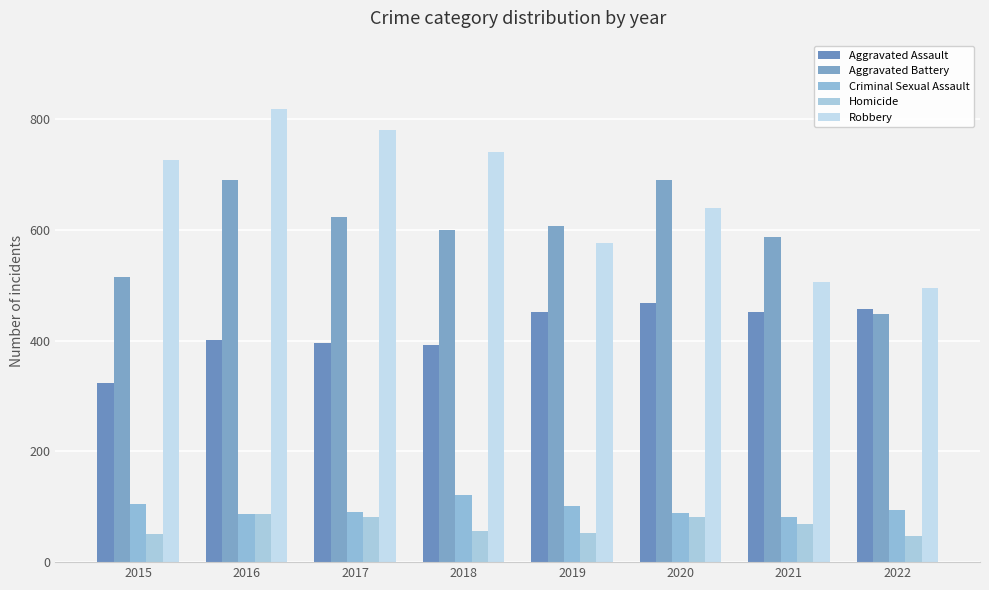

Read the Robbery value at 2019, to the nearest 50.

600